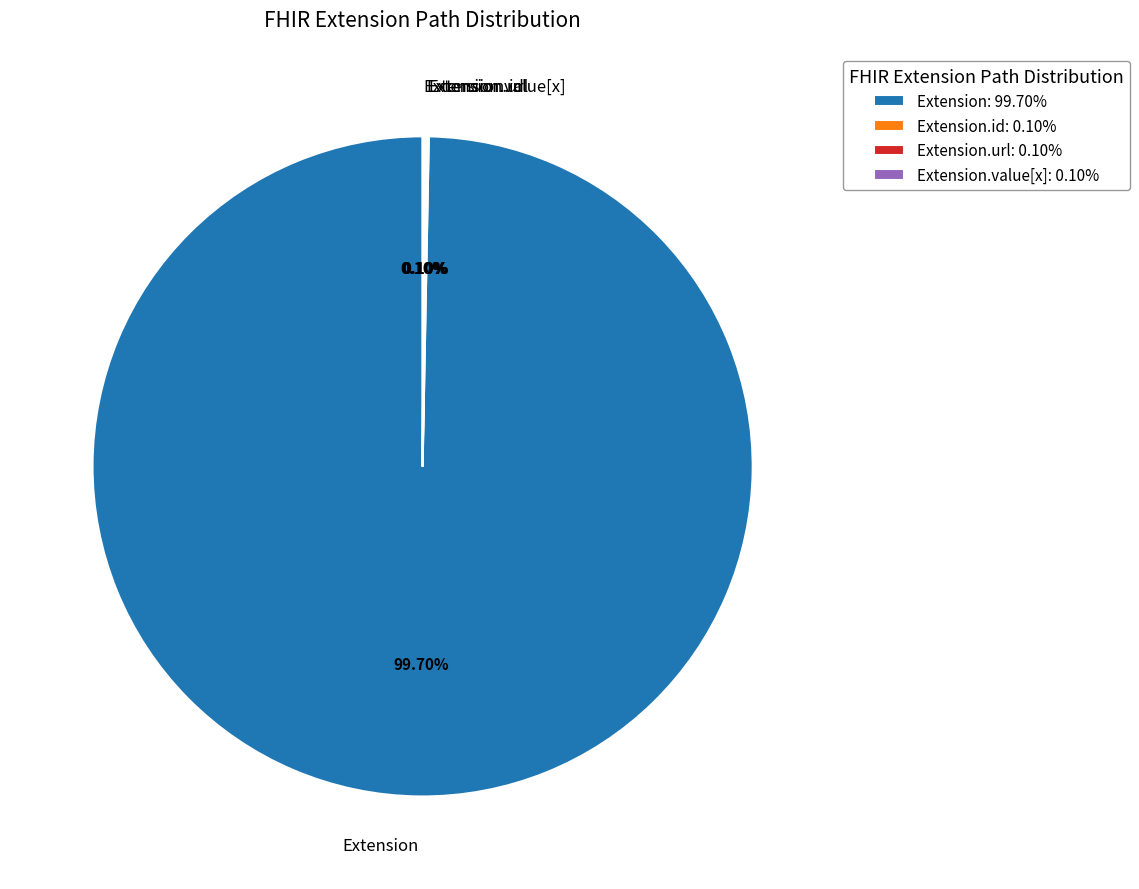

Is there a majority slice in this chart?

Yes